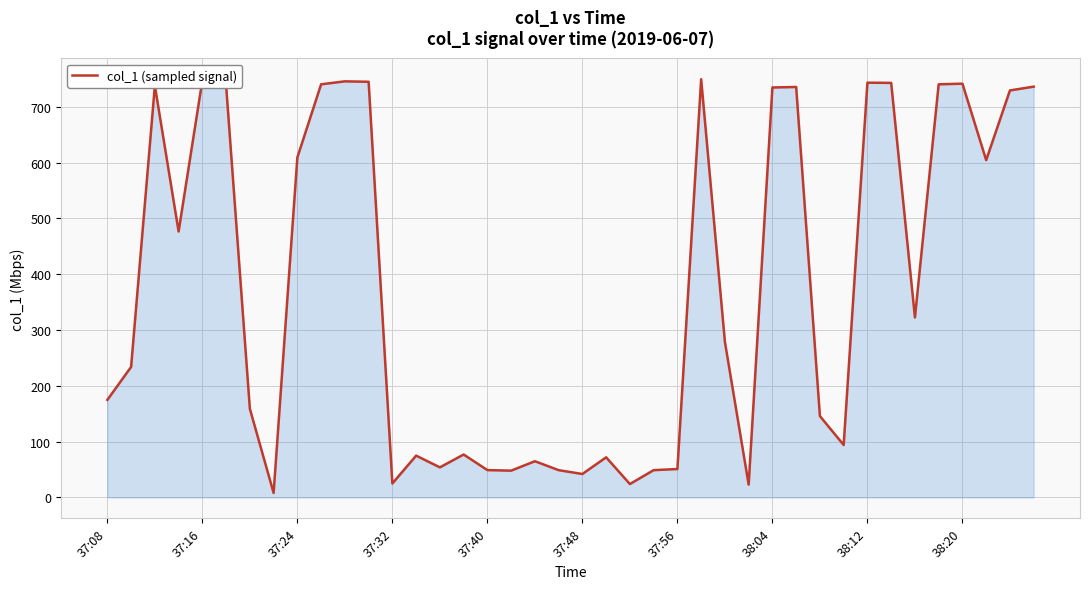

What is the maximum value shown in the chart?

749.5